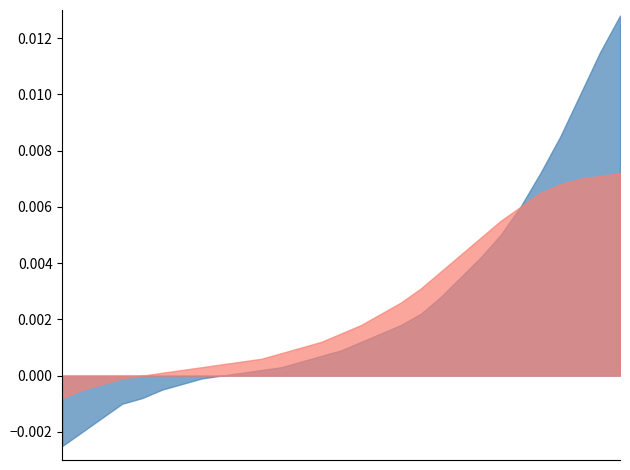

How many categories are shown in the chart?

29